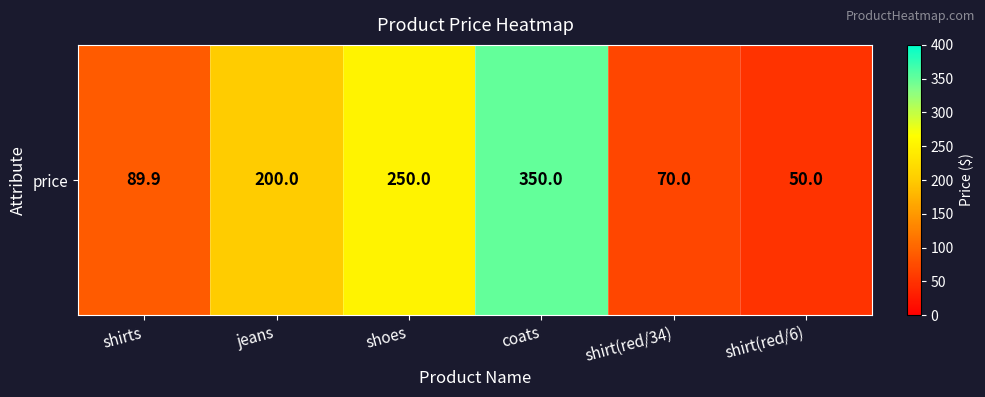

How many data points are above 200?

2